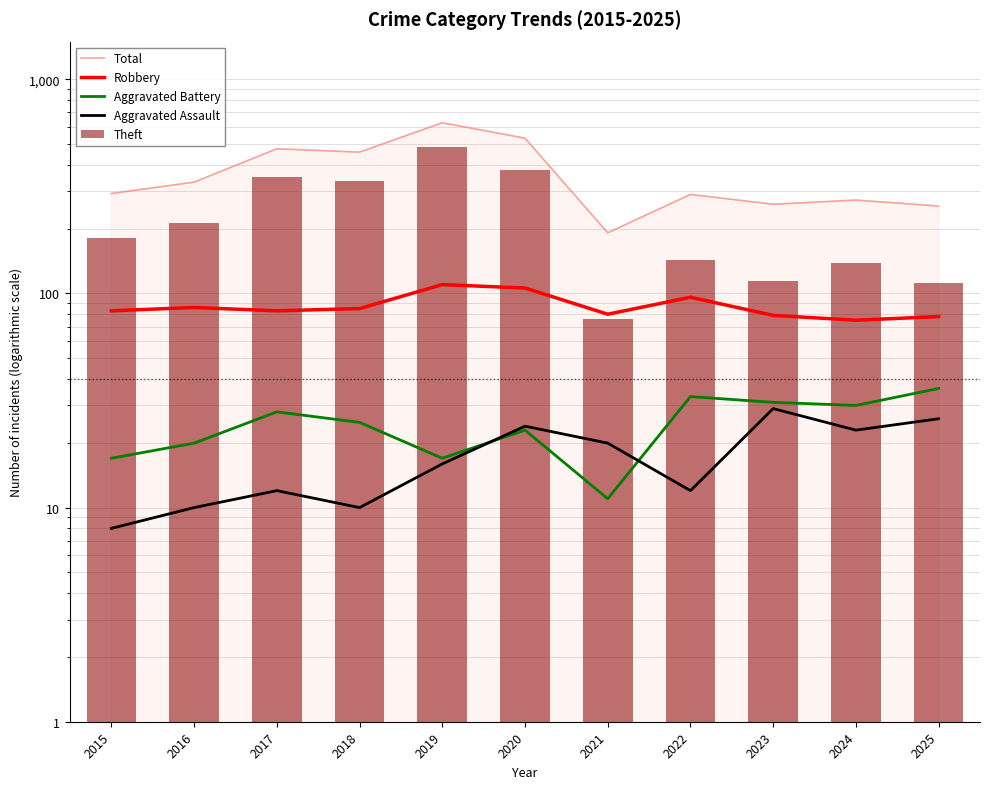

What is the value of the Robbery bar at the 4th from the left?

85